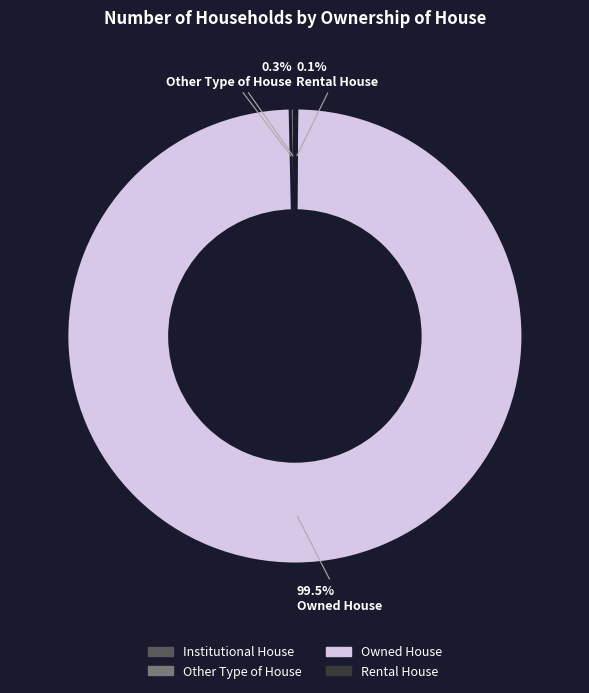

Which category accounts for the majority?

Owned House